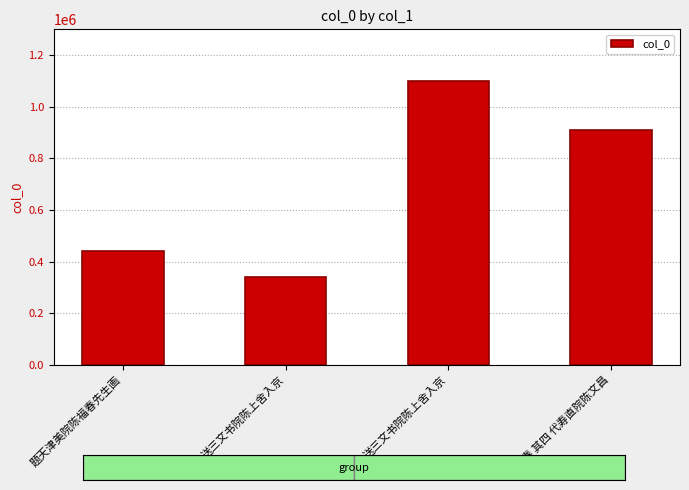

How many values are below 909593?

2